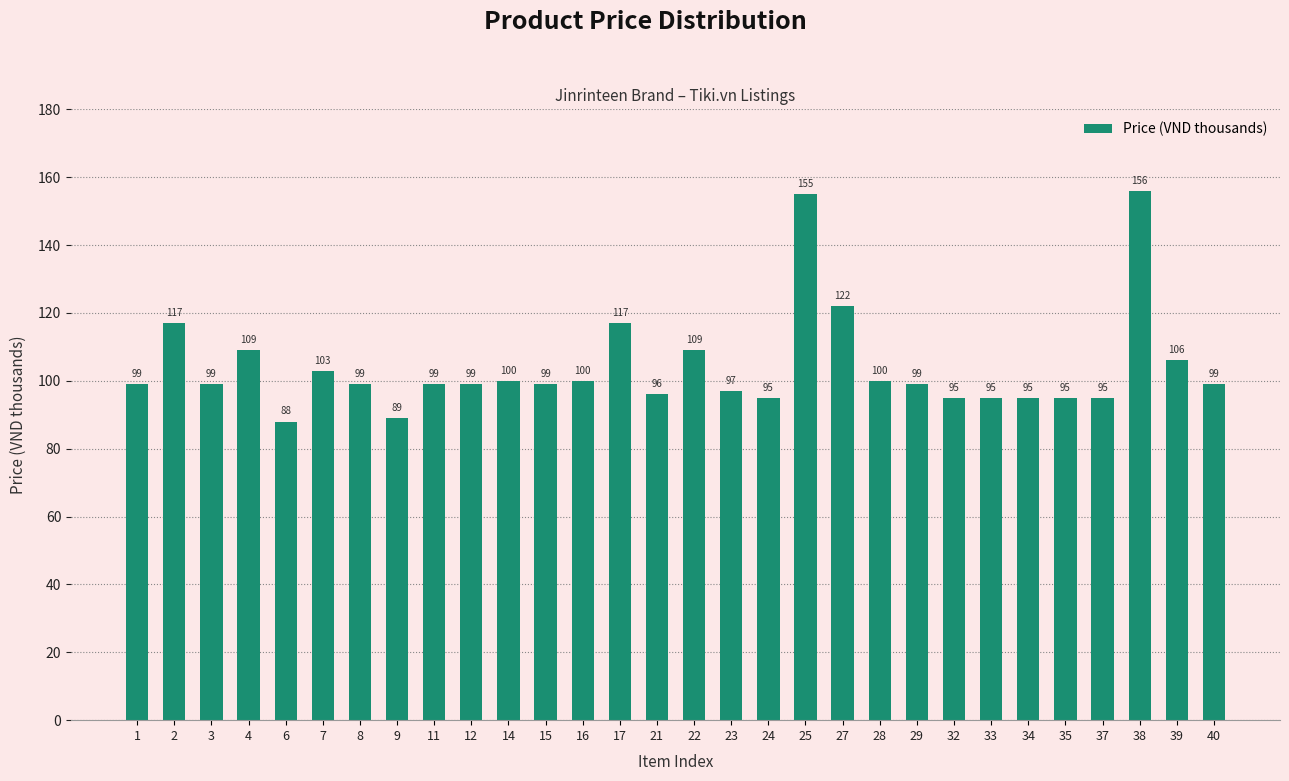

What is the minimum value shown in the chart?

88